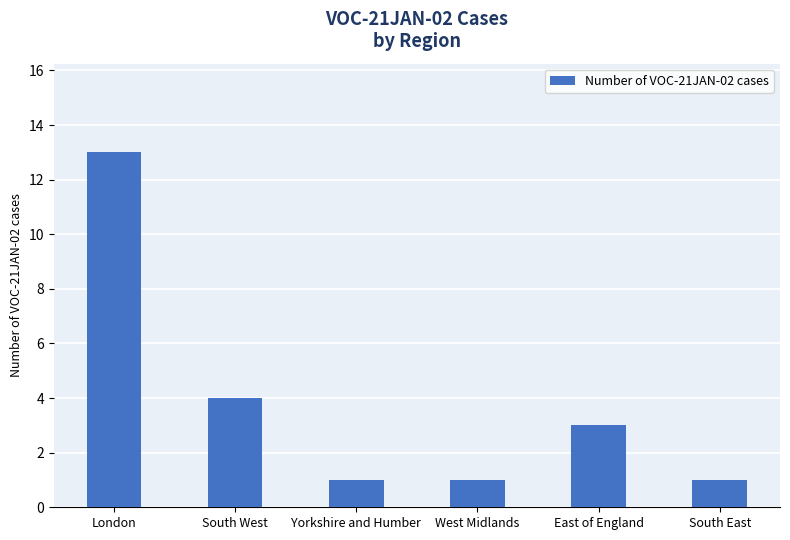

What is the smallest value displayed?

1